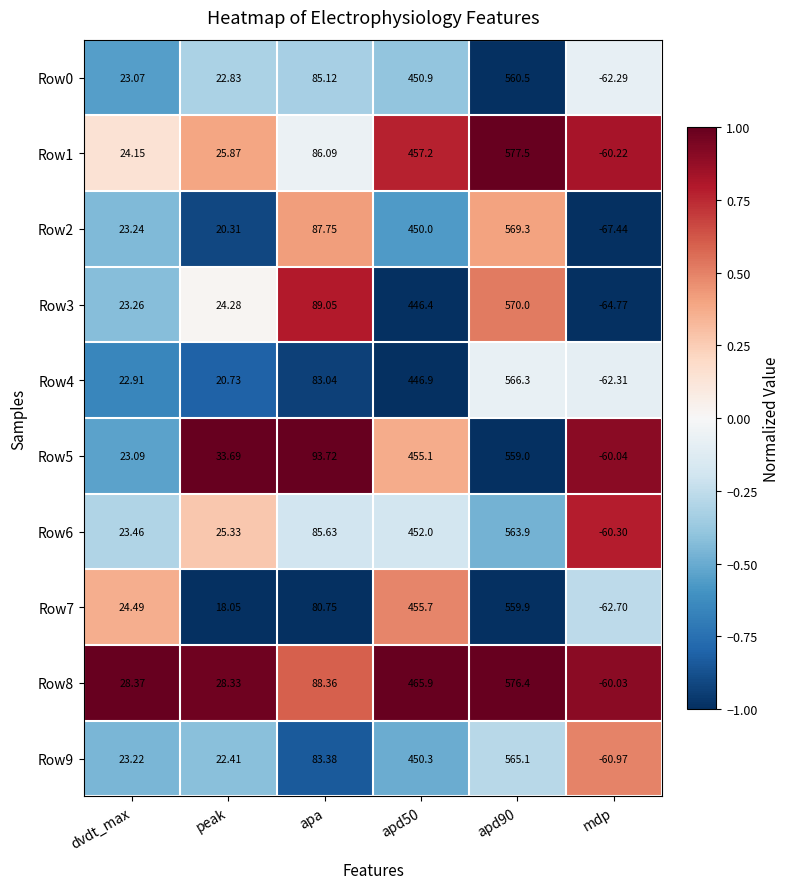

Where does the Row2 series first go above 87?

apa